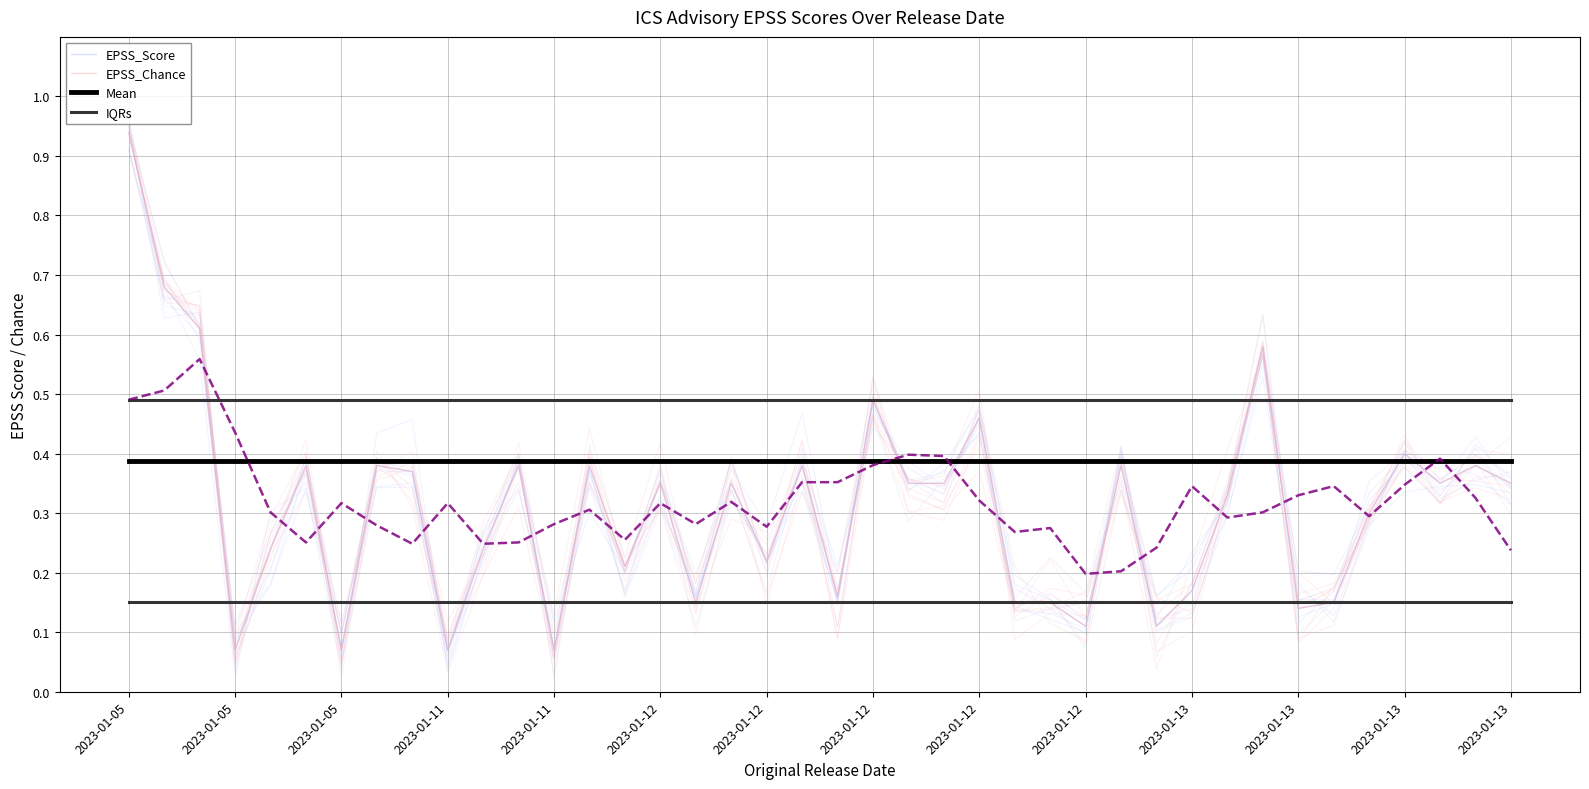

Is this an area chart (filled region under the line)?

No